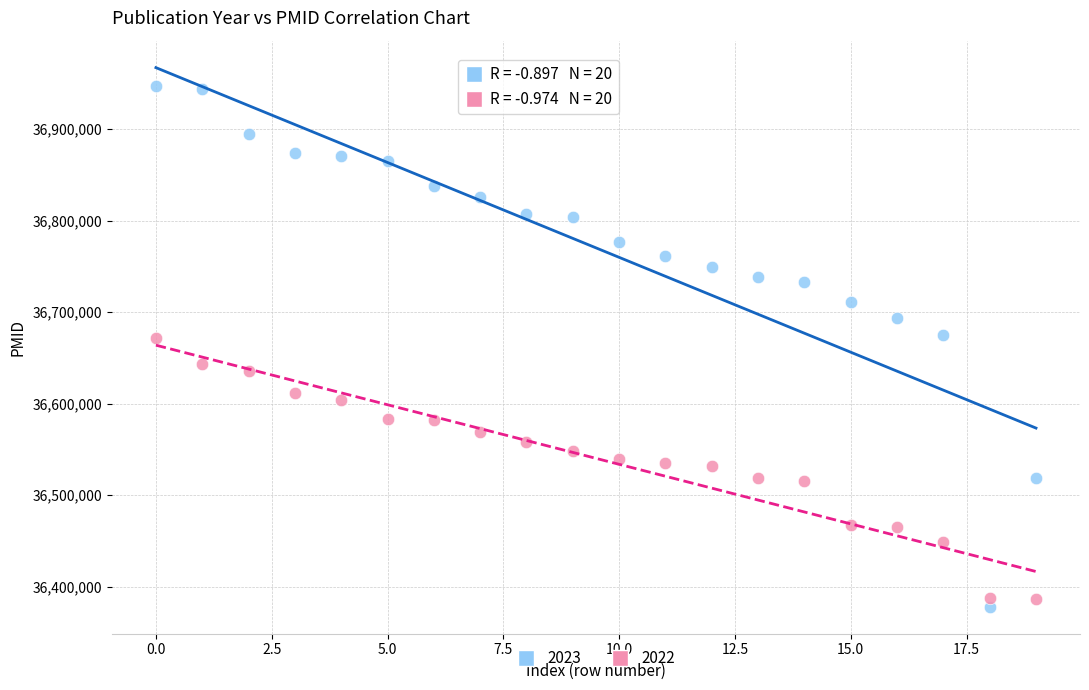

Across all data points, what is the range of Y values (max minus min)?

569344